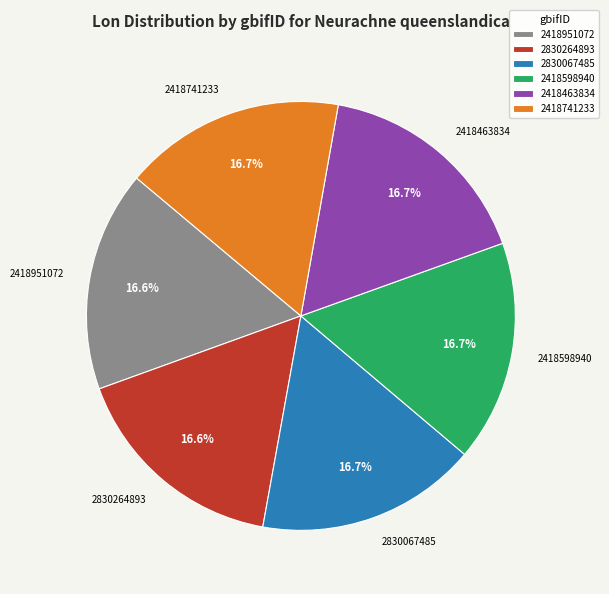

To the nearest percent, what portion does 2418598940 represent?

17%